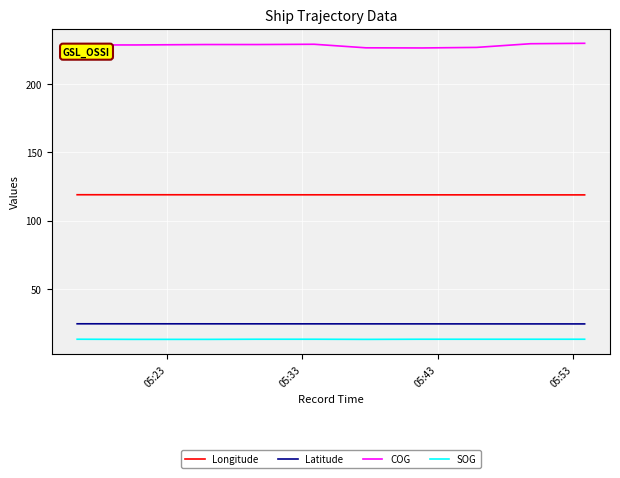

True or false: COG and SOG cross at least once.

False